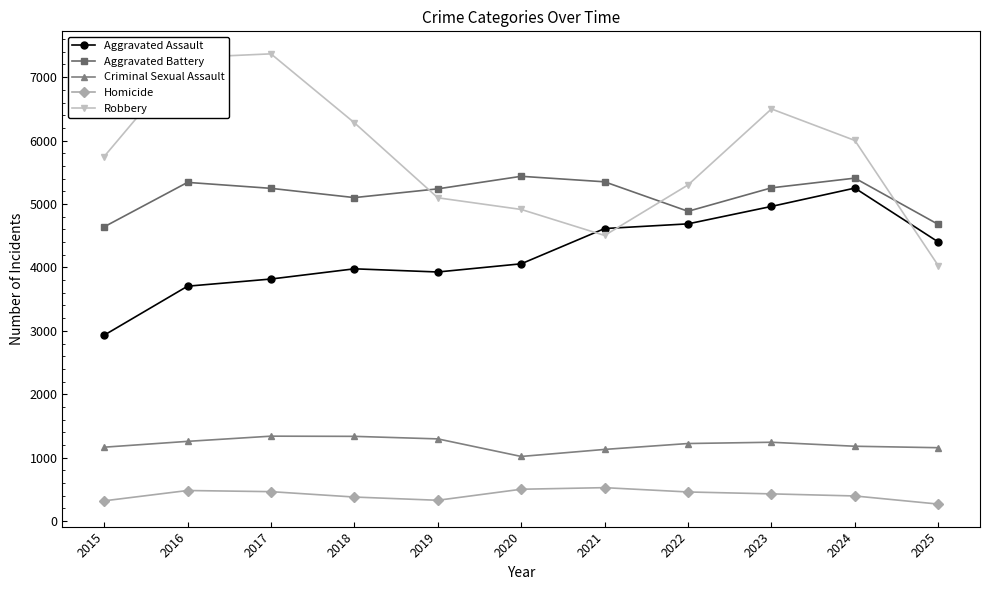

Does the chart have visible grid lines?

No